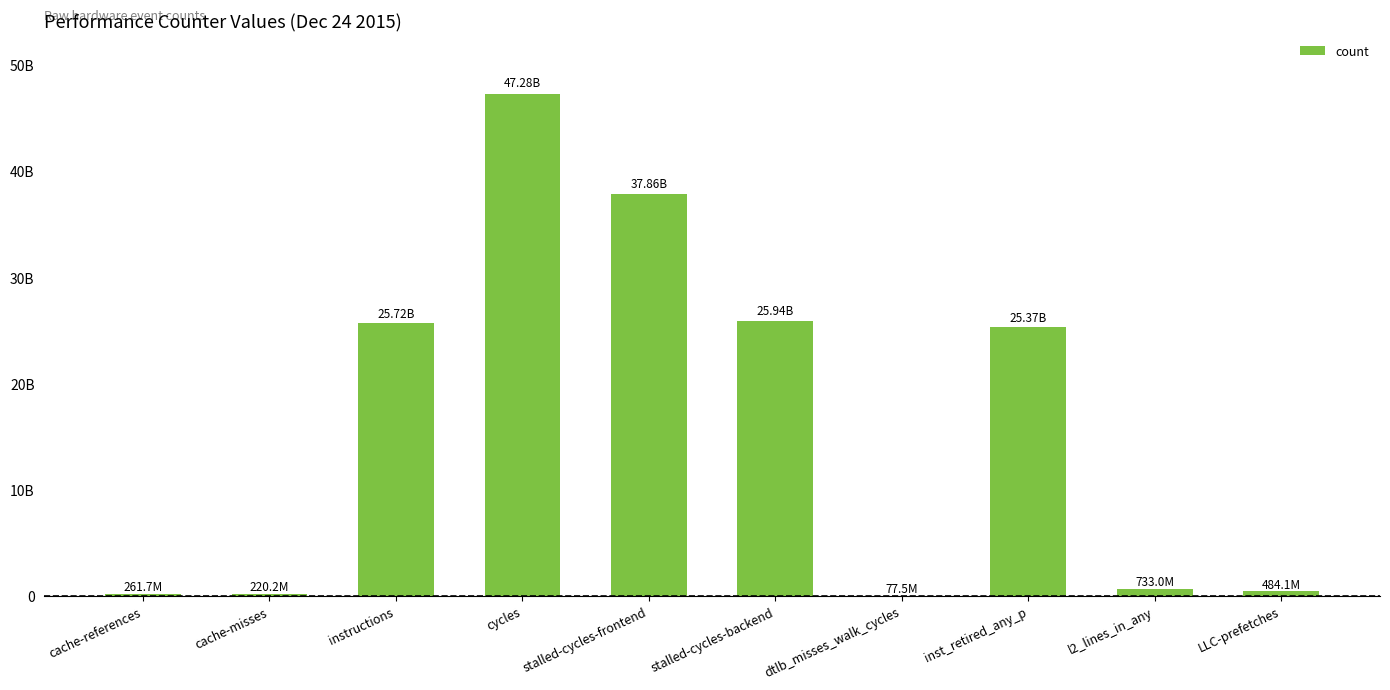

How many data points does each series have?

10